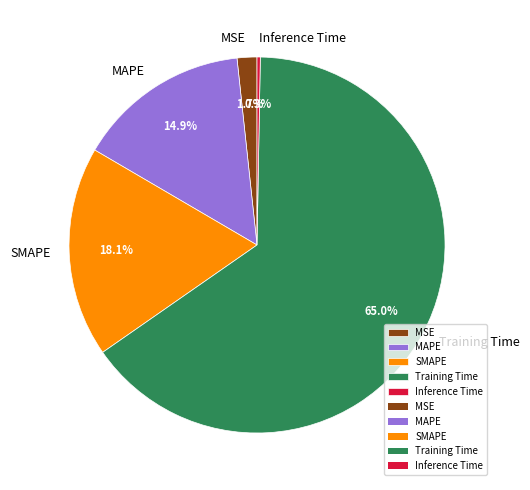

What is the smallest slice in the pie chart?

Inference Time